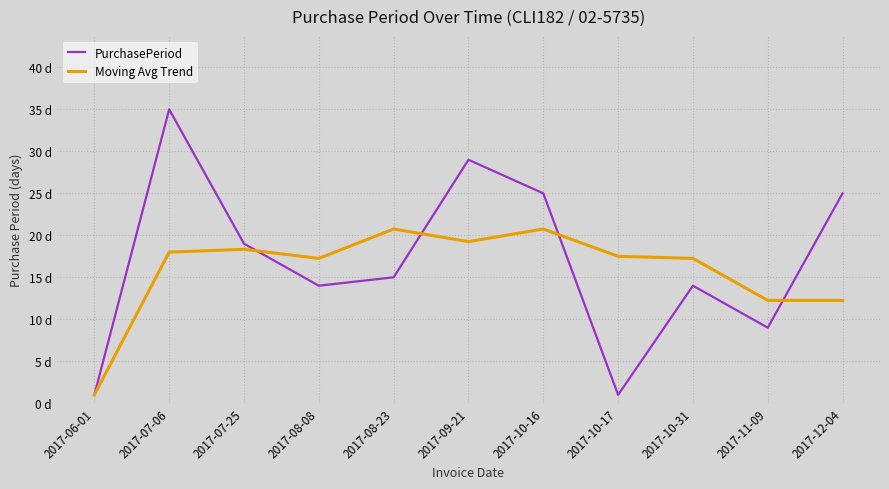

What is the label of the 11th point from the right?

2017-06-01